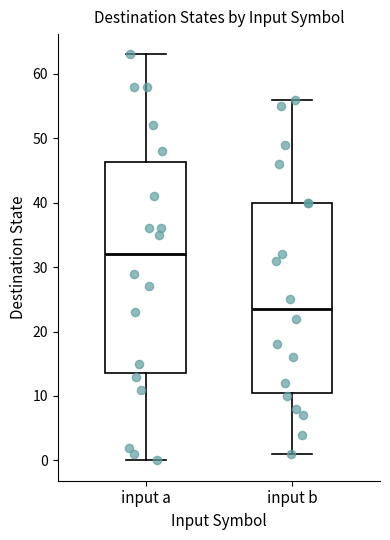

Where does the median line of the box for input a sit on the y-axis? The values are not printed on the chart, so give them approximately, as read against the axis.

32